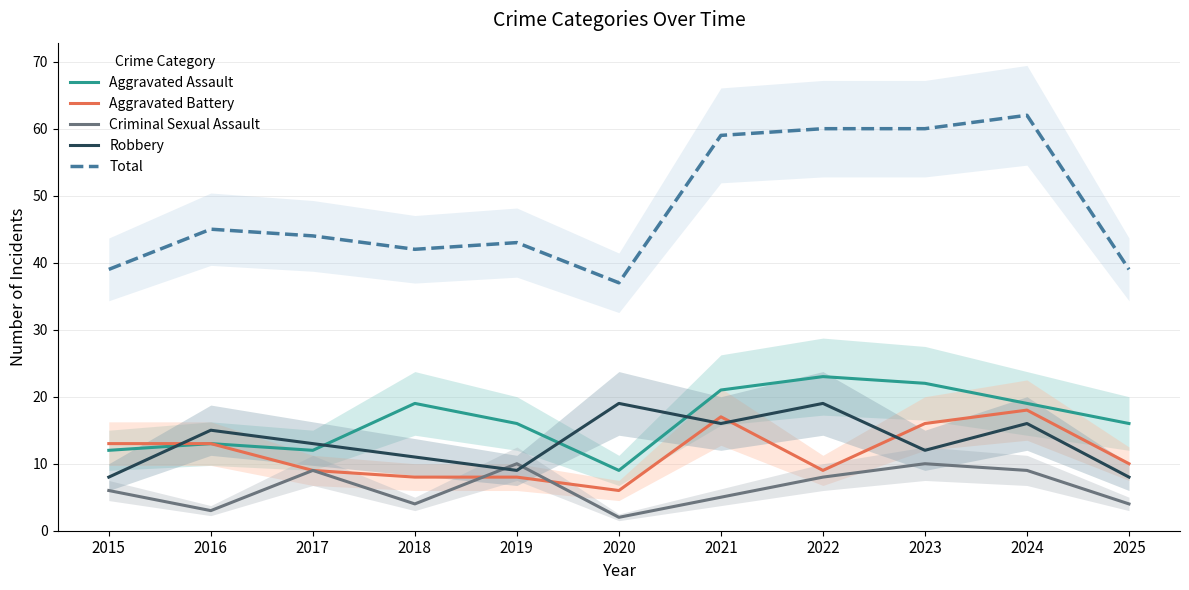

At which label is Criminal Sexual Assault closest to 6?

2015